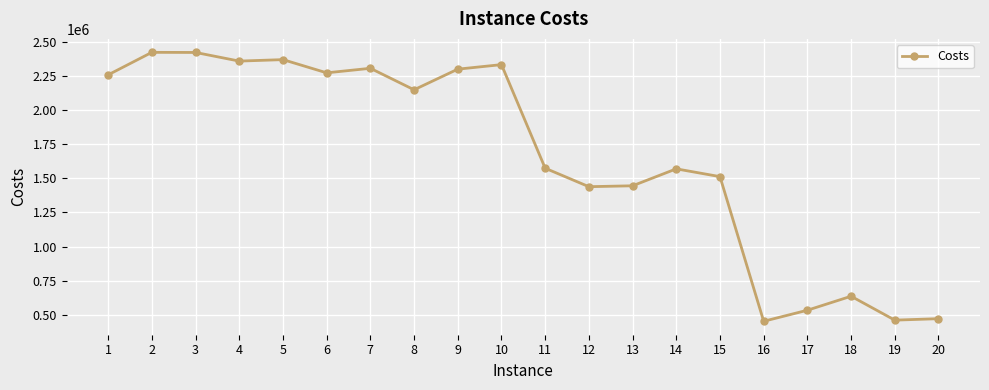

What is the smallest value displayed?

451307